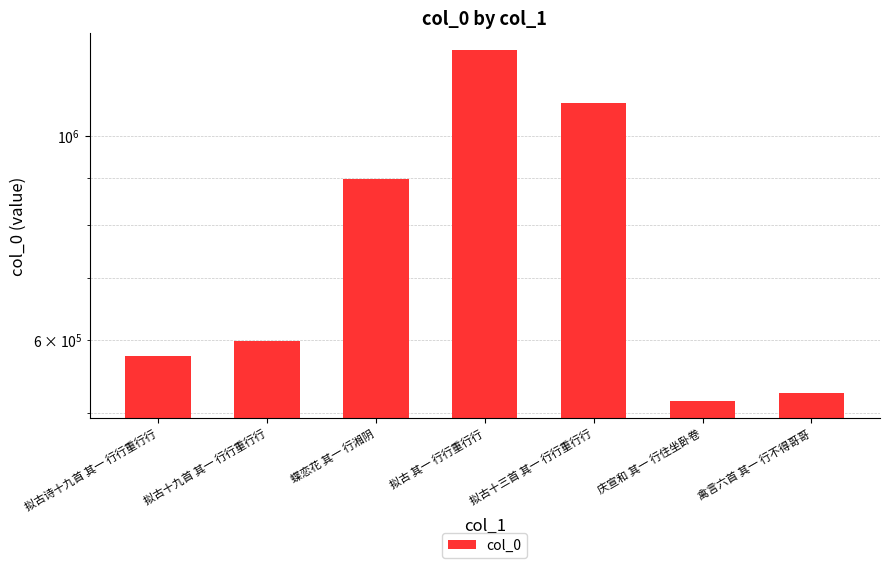

Which label corresponds to the largest value in the chart?

拟古 其一 行行重行行